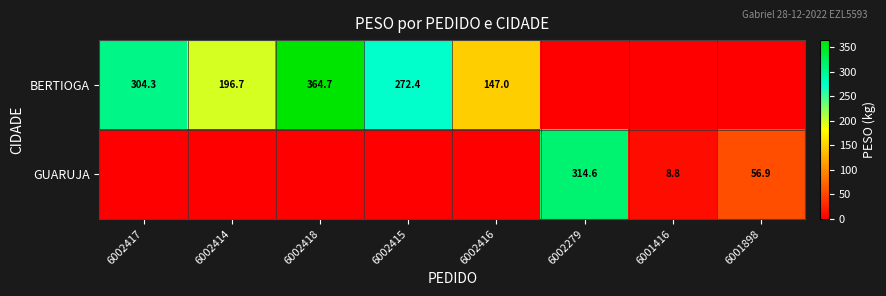

At how many categories does at least one series exceed 45?

7